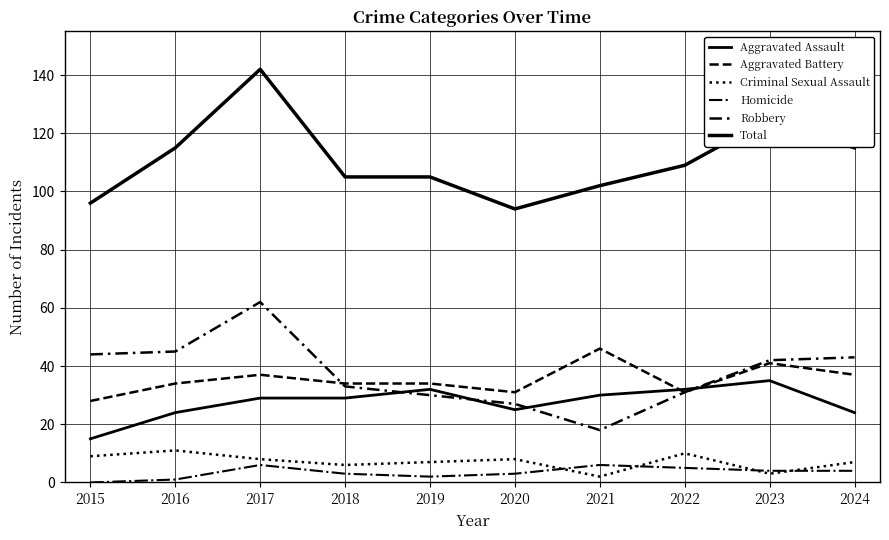

What is the highest value of the Aggravated Assault series?

35